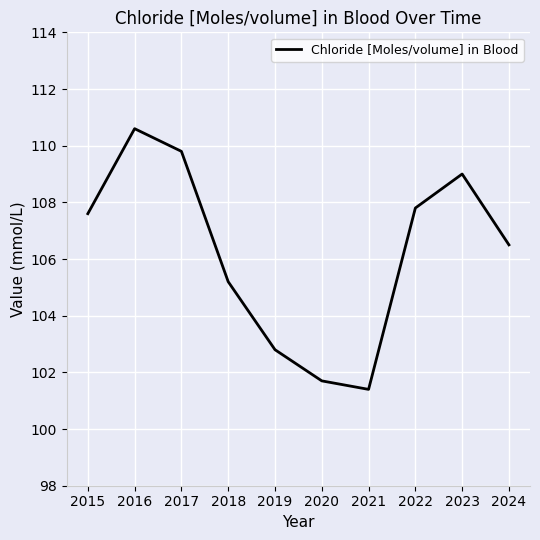

Count the number of categories in the chart.

10